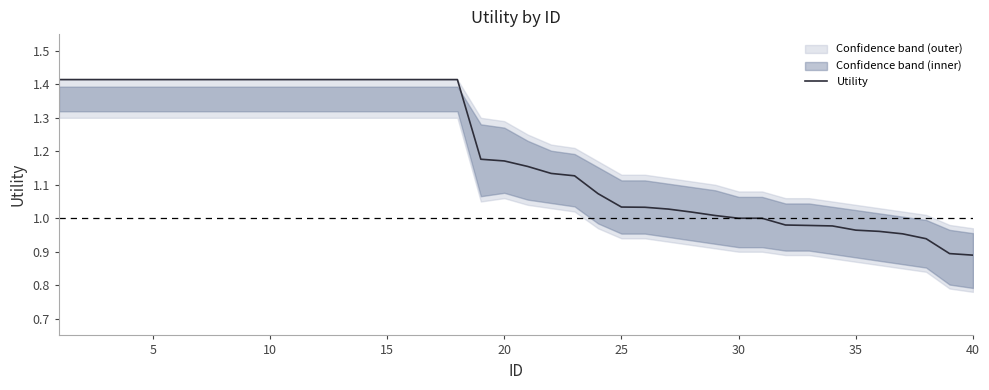

The chart shows a value of 1.0 at 30. True or false?

True